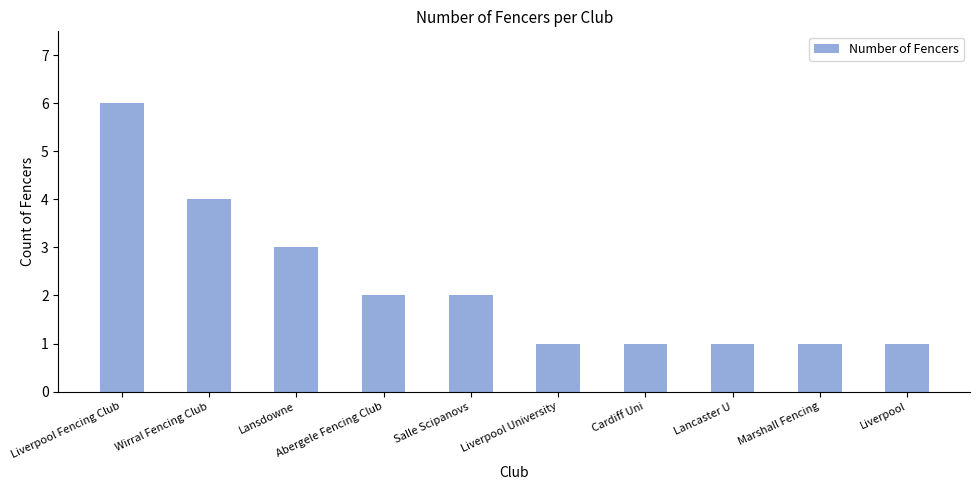

Reading left to right, list all the values displayed in this chart.

6	4	3	2	2	1	1	1	1	1